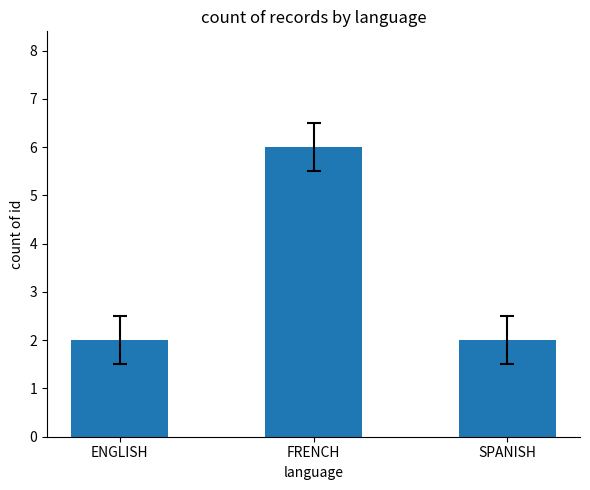

What is the label of the 1st bar from the left?

ENGLISH